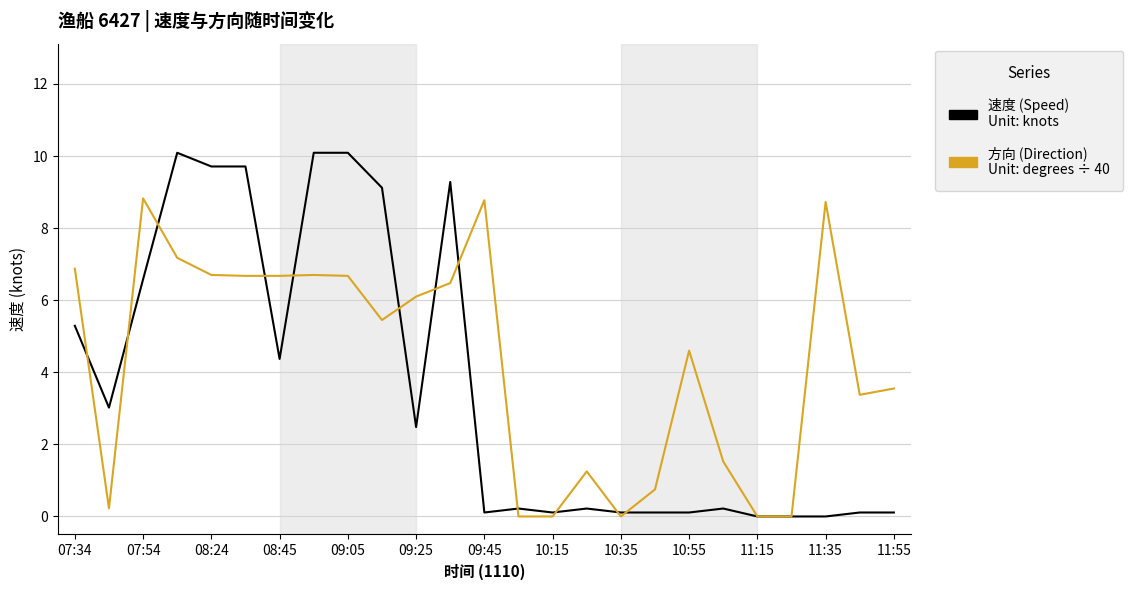

What is the maximum value shown in the chart?

10.1